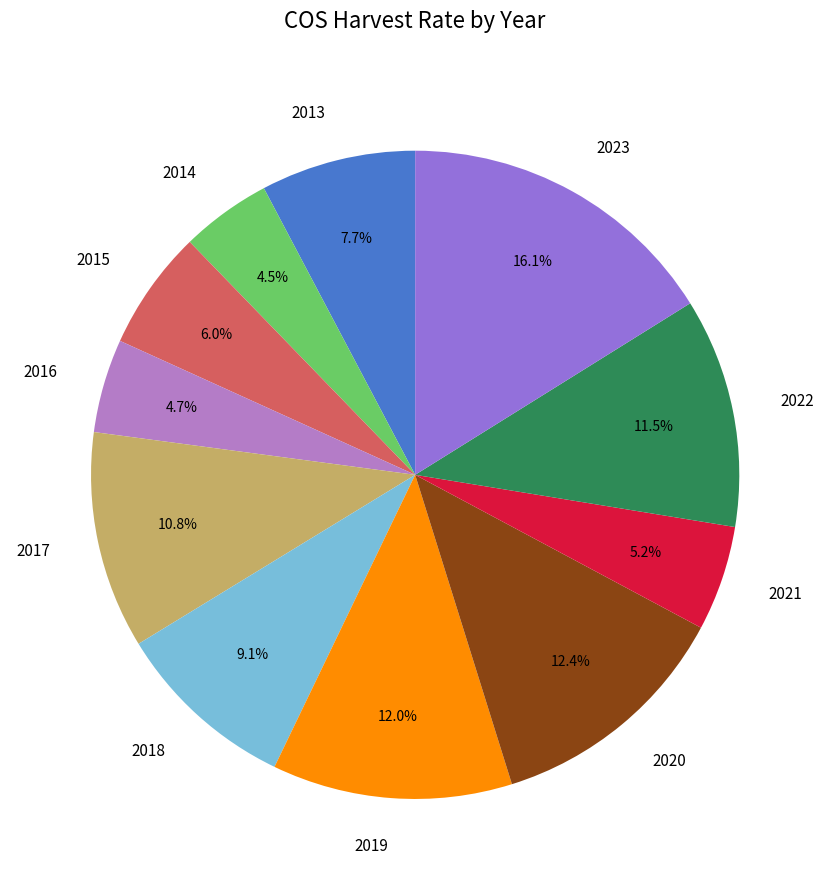

What percentage is the 2023 slice, to the nearest percent?

16%